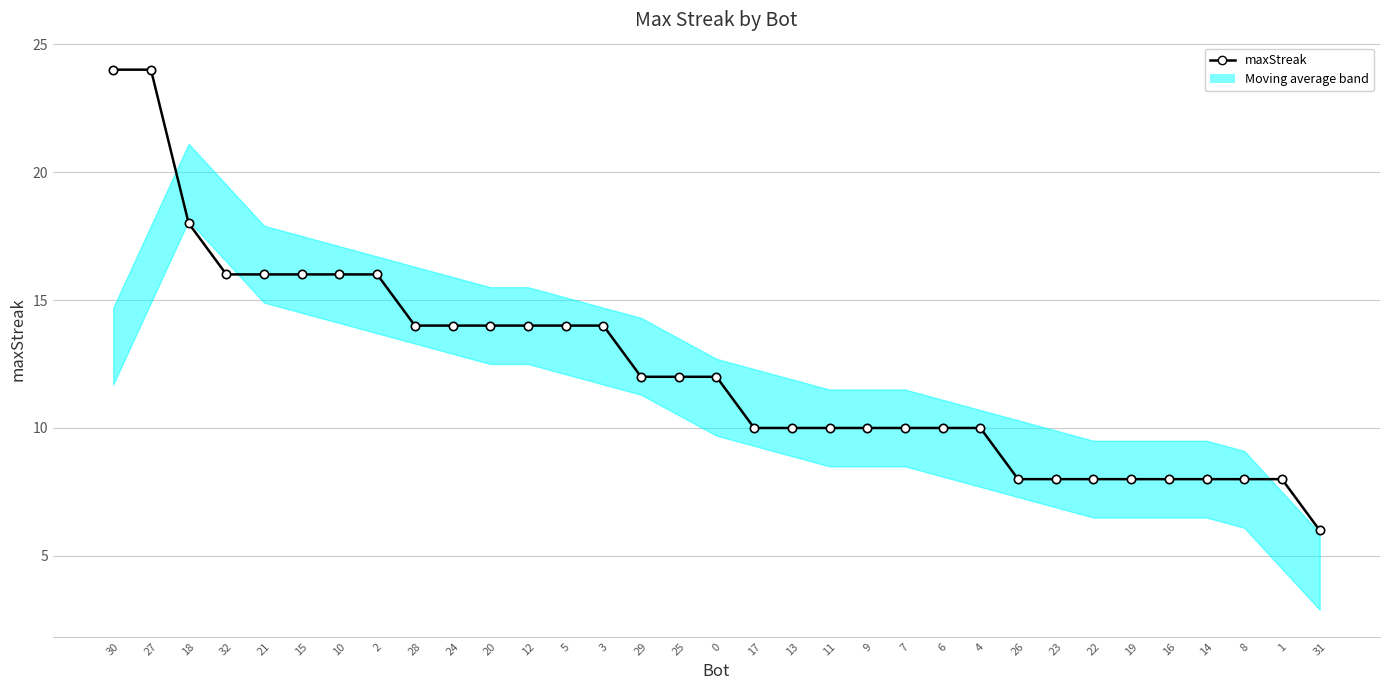

What is the greatest value displayed?

24